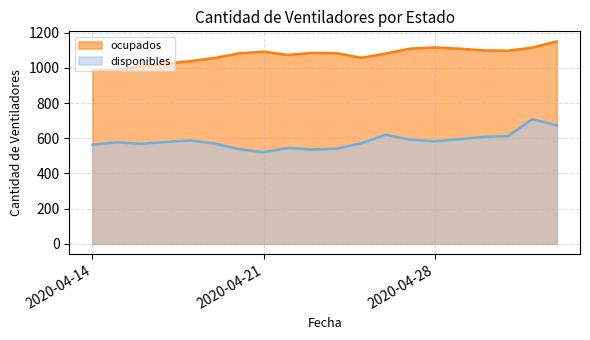

What position from the right is 2020-05-03?

1